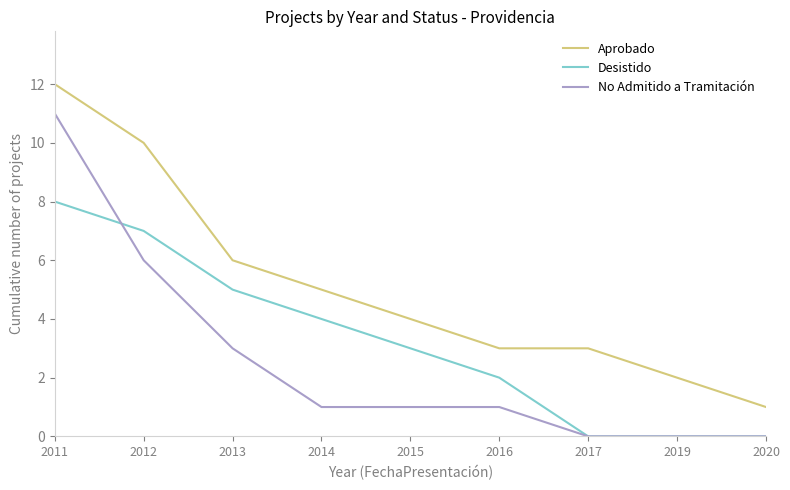

What is the average value of the No Admitido a Tramitación series?

3